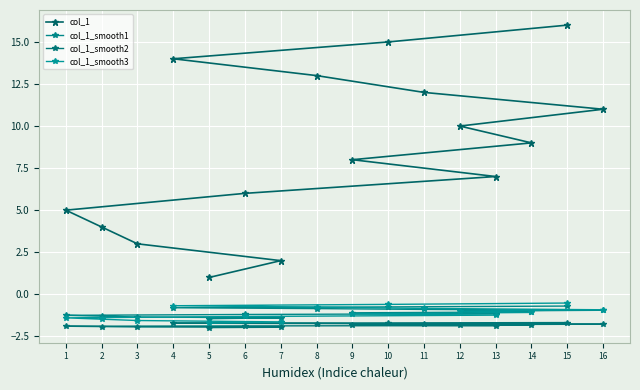

What is the sum of the col_1_smooth1 values at 9 and 12?

-2.1